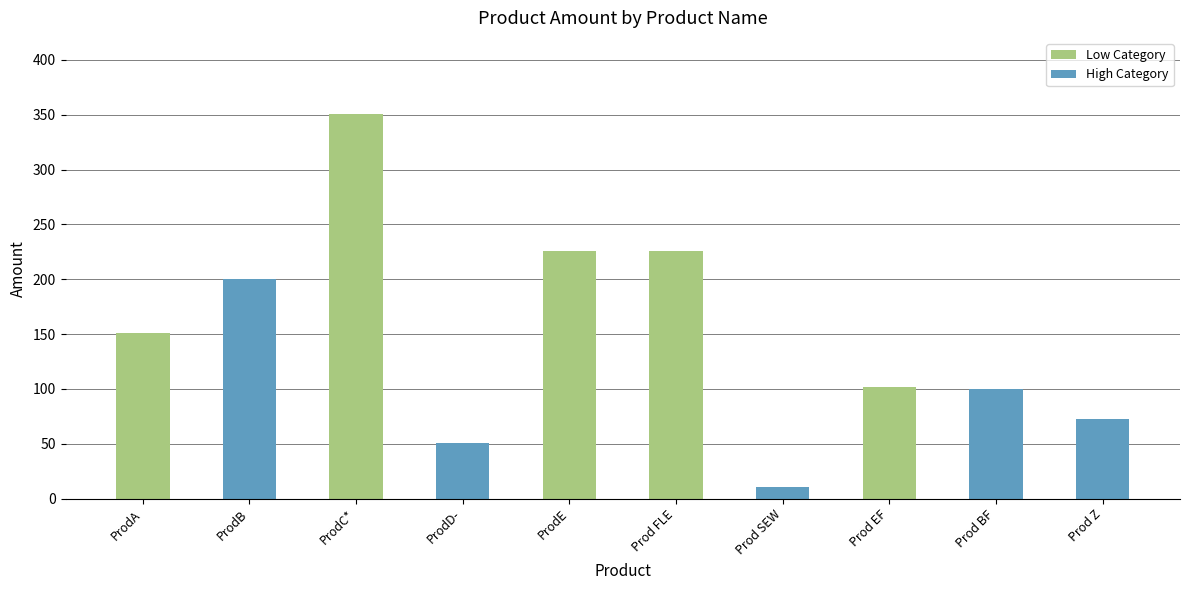

At which label is the value closest to 180?

ProdB